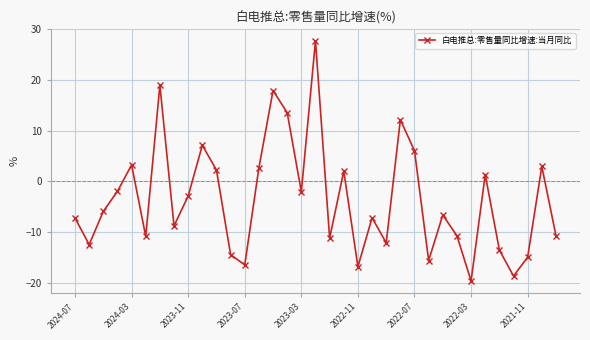

What is the sum of all values?

-123.0